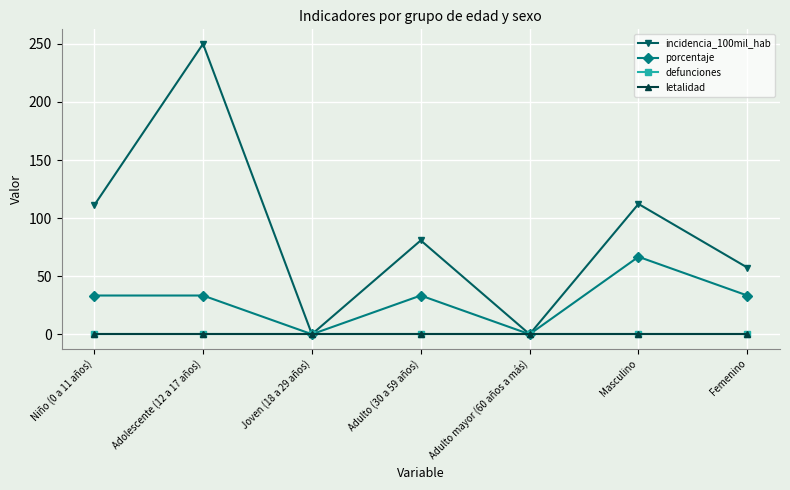

Does the chart have visible grid lines?

Yes